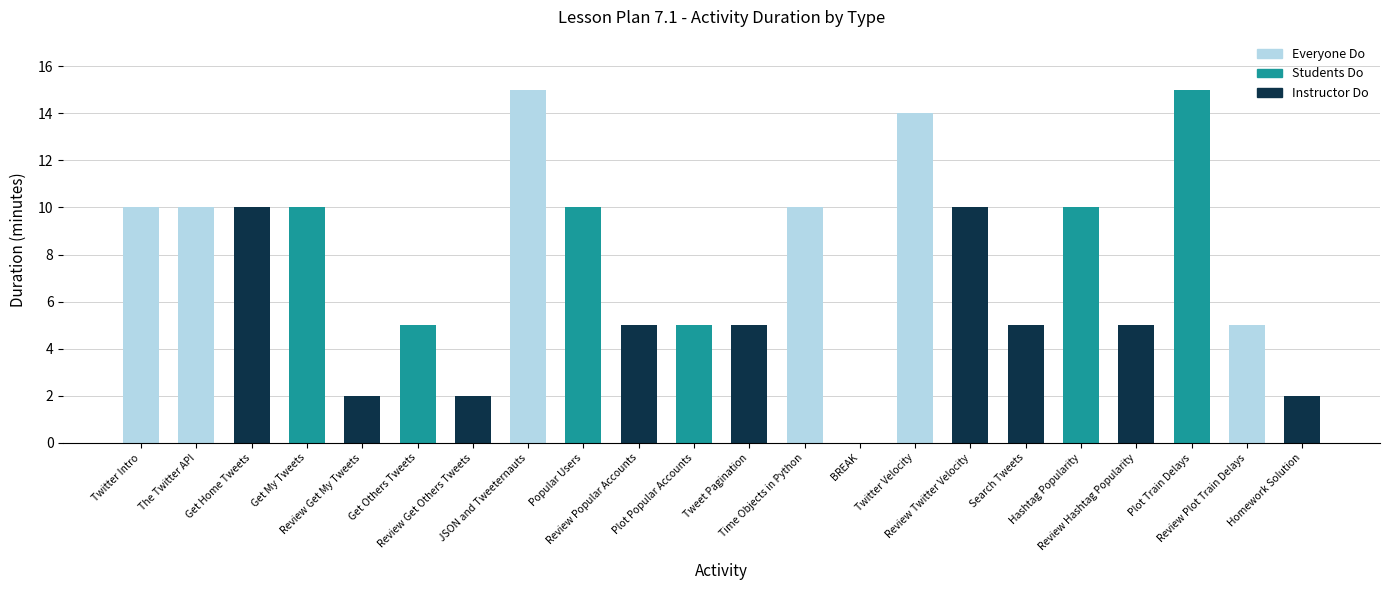

What is the sum of all Everyone Do values?

64